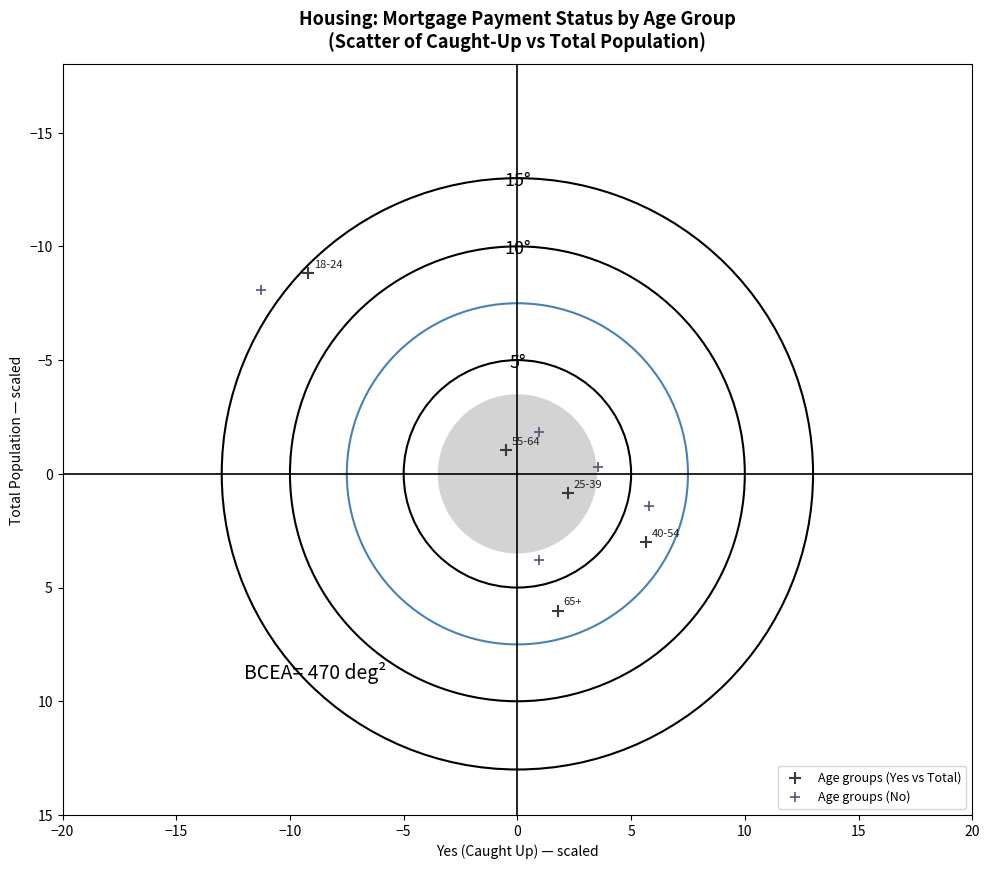

Which series has the widest spread of Y values?

Age groups (Yes vs Total)